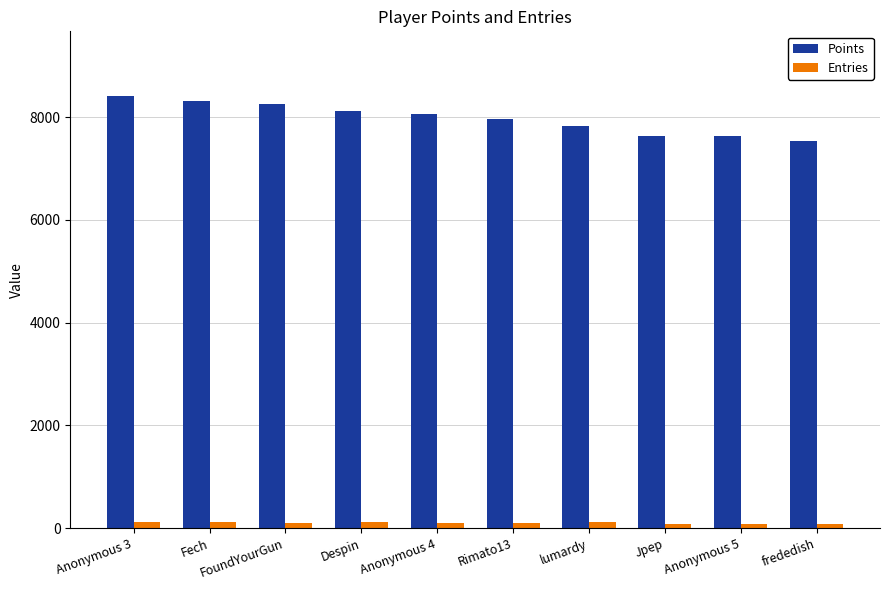

Is the value of Points at frededish greater than the value of Entries at lumardy?

Yes